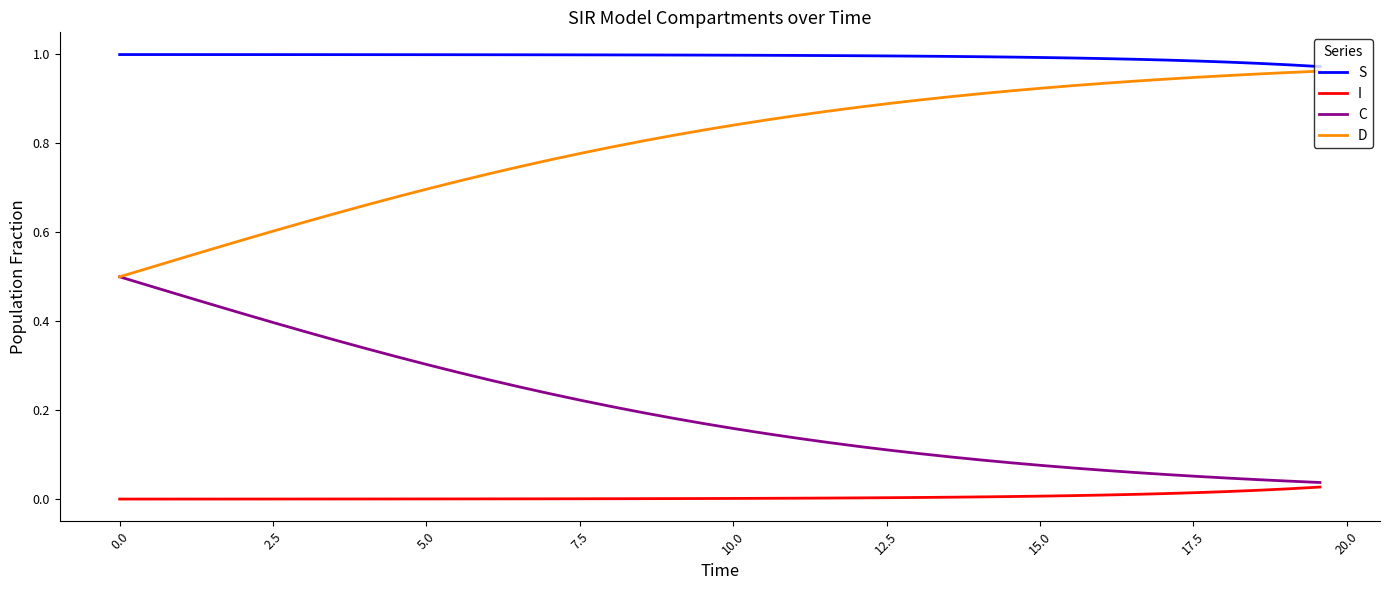

True or false: I and D intersect in this chart.

False